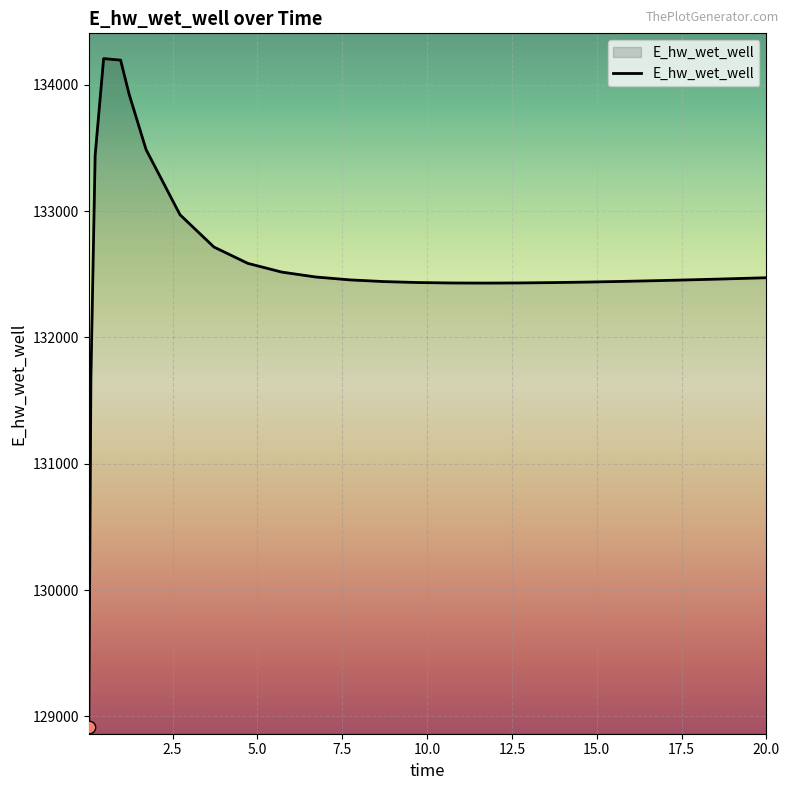

What is the smallest value displayed?

128913.2